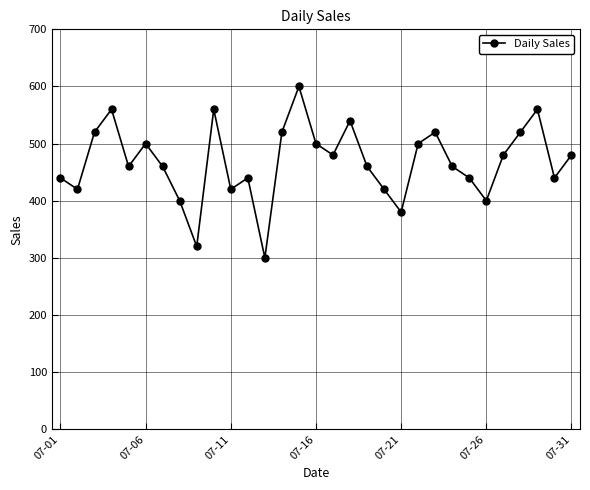

What is the average value?

468